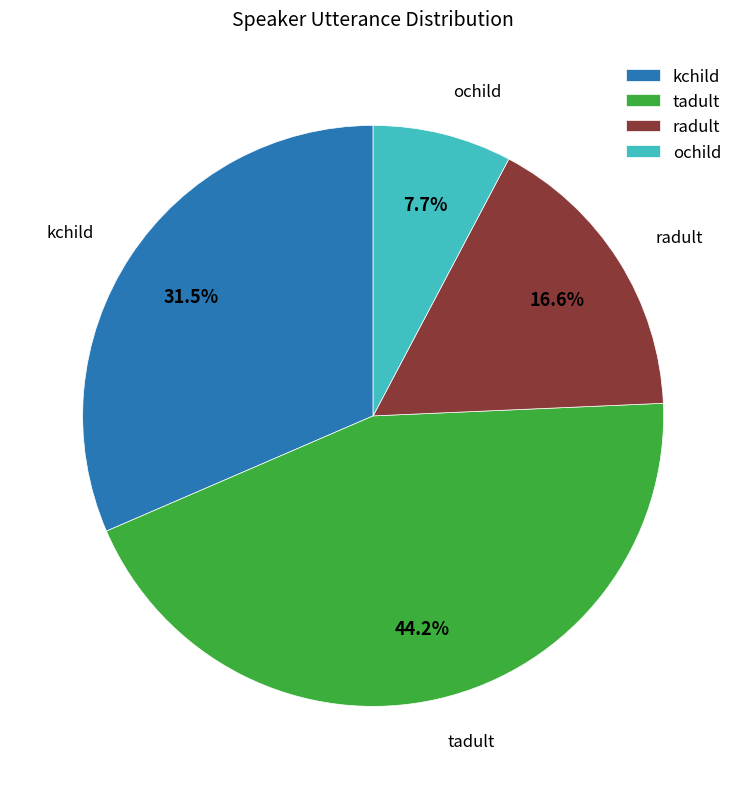

The ochild slice represents 8% of the pie. True or false?

True